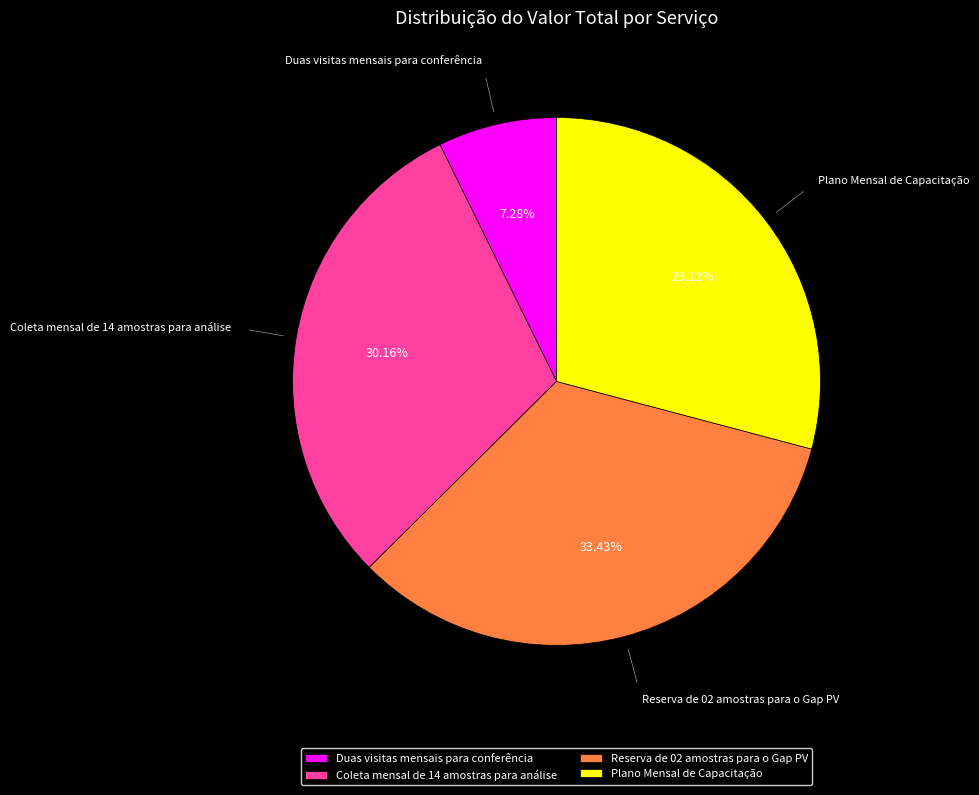

Is there any slice that represents more than half of the pie?

No